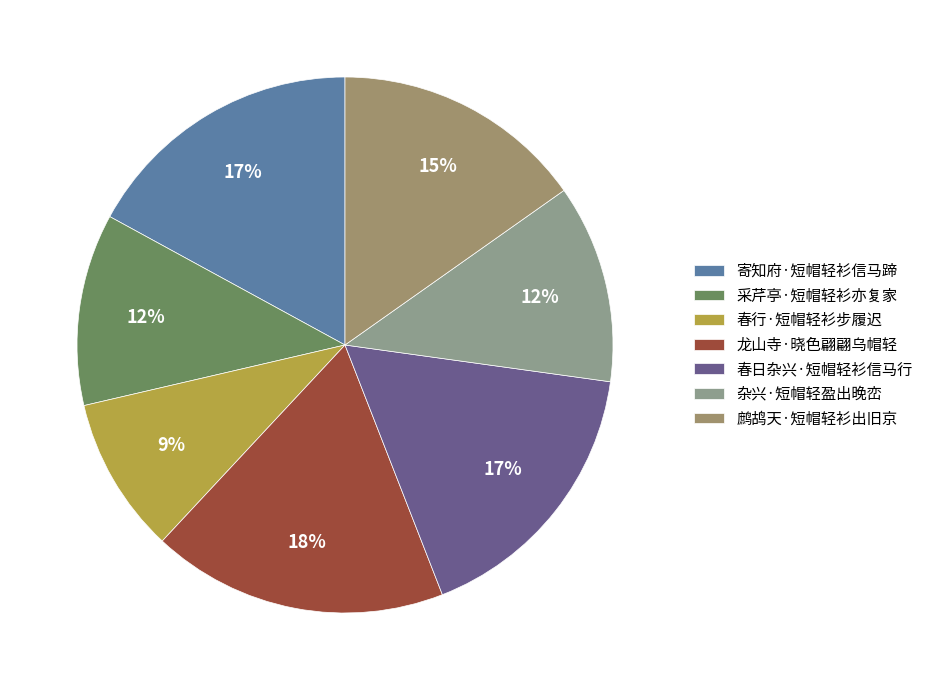

To the nearest percent, what portion does 采芹亭·短帽轻衫亦复家 represent?

12%